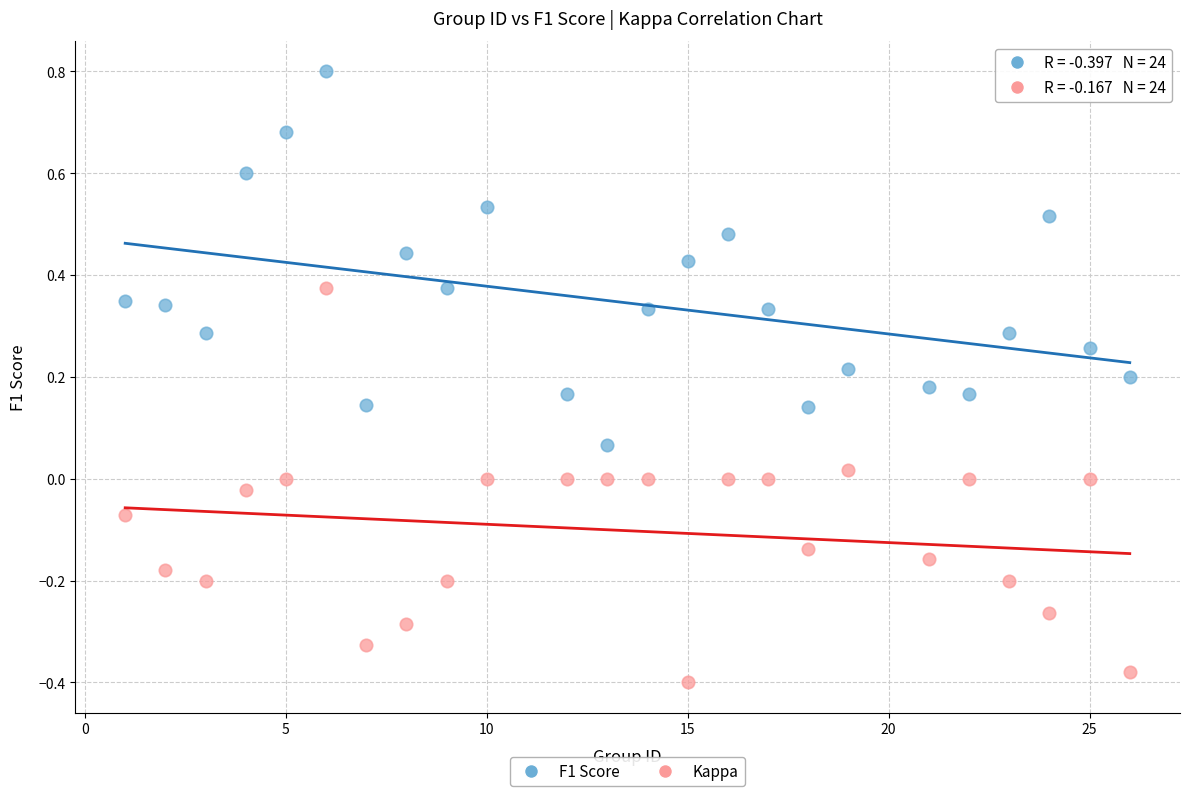

Across all data points, what is the range of Y values (max minus min)?

1.2